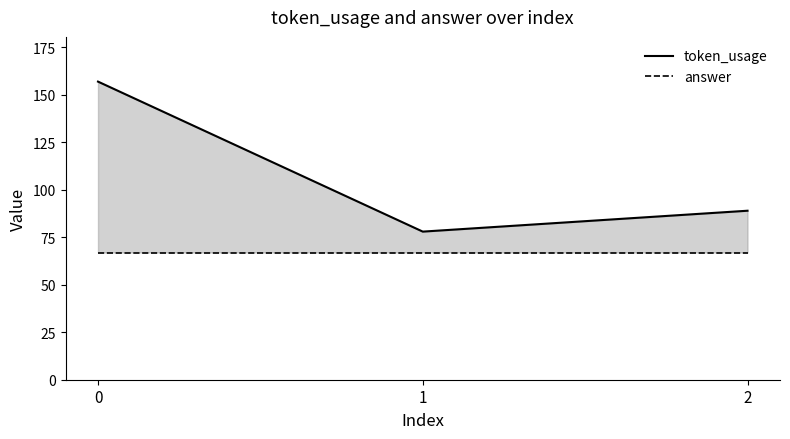

How many data points in token_usage are above 89?

1